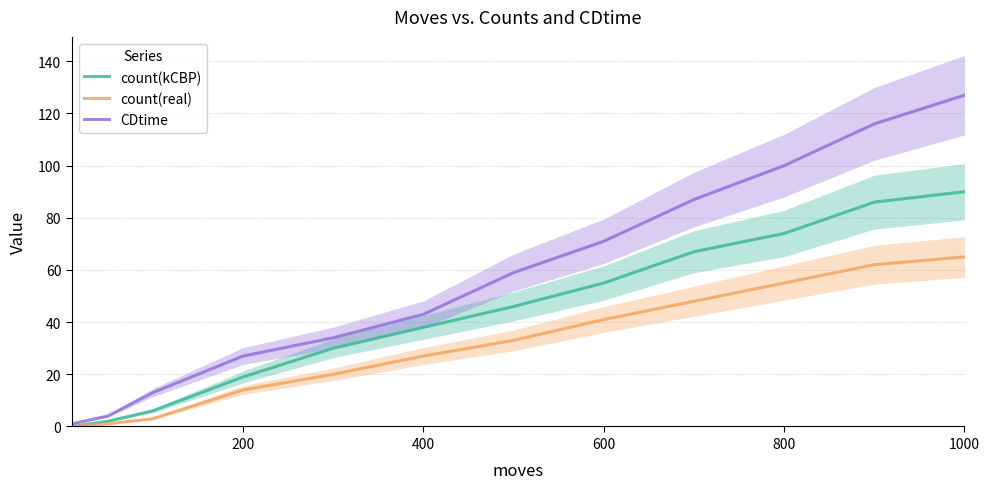

True or false: count(real) and CDtime intersect in this chart.

False